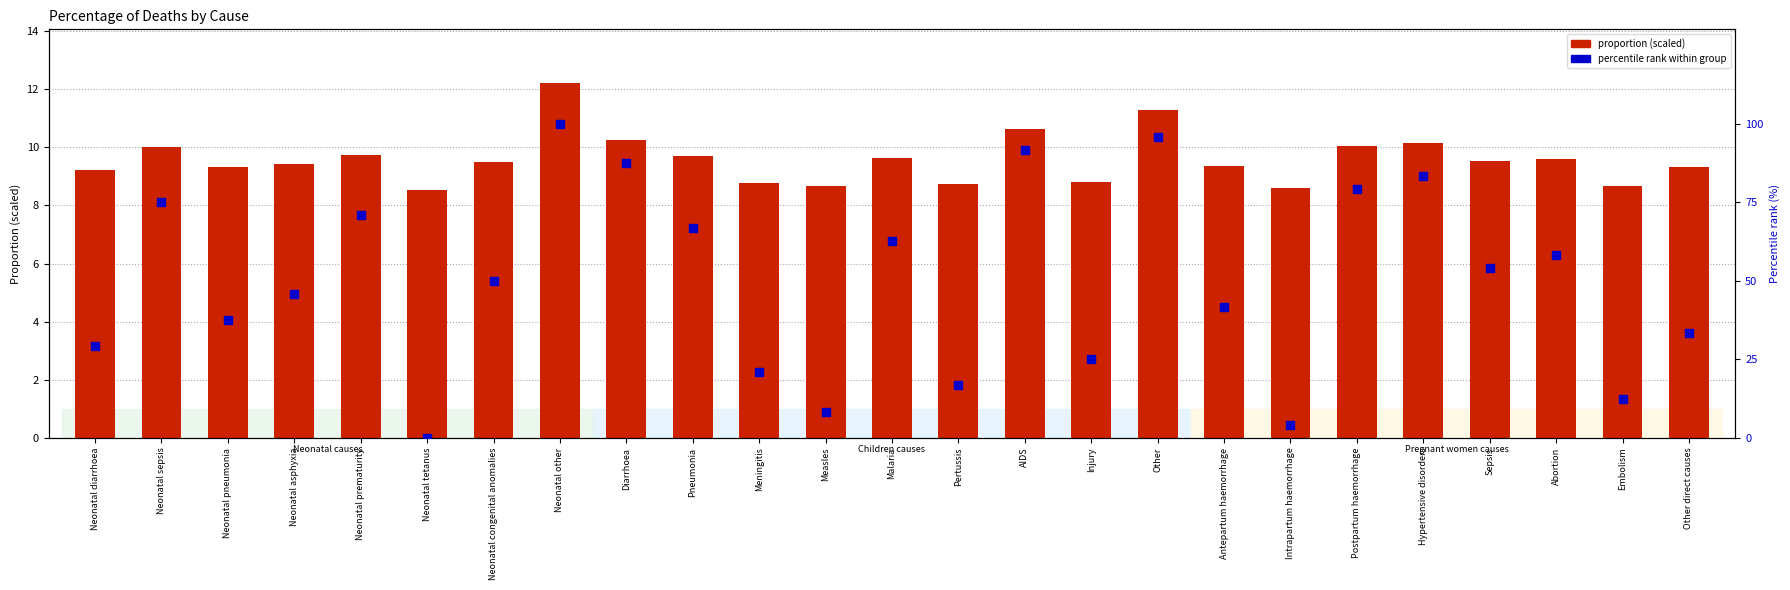

What is the total value across all series at Pneumonia?

76.4